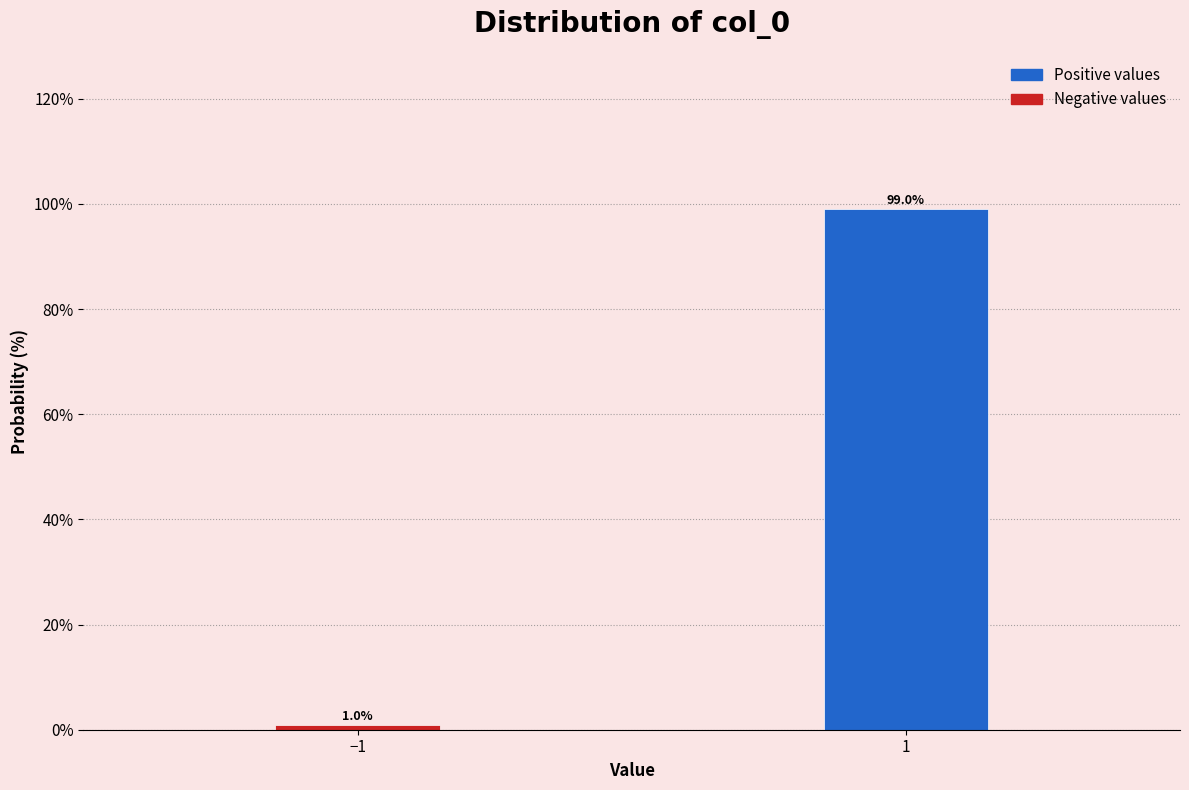

Reading left to right, transcribe all the data shown in this chart.

−1=1.0	1=99.0